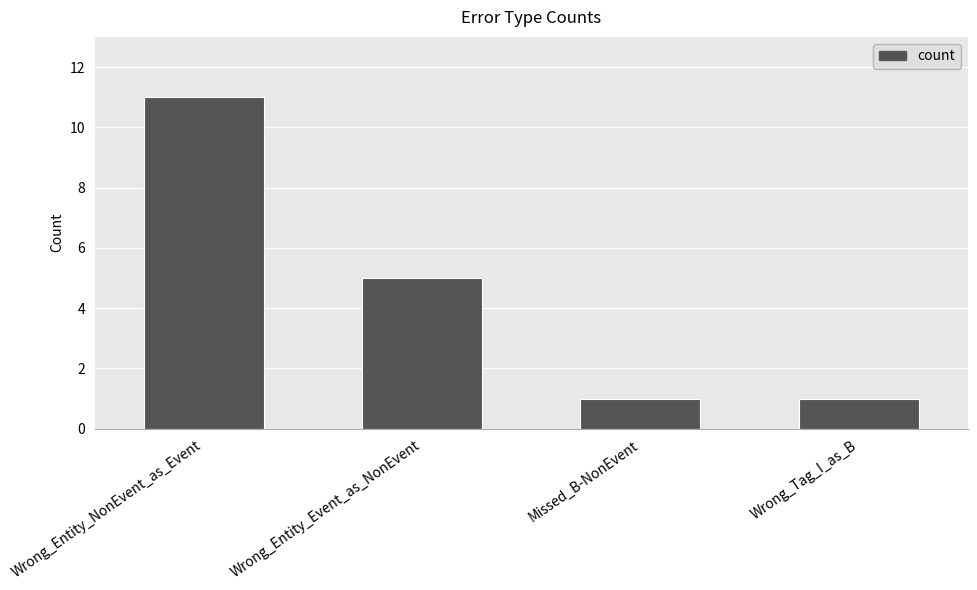

What is the minimum value shown in the chart?

1